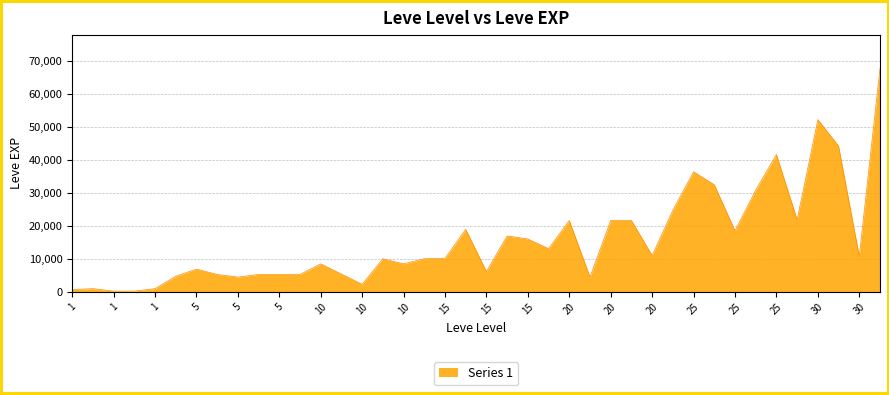

How many distinct data groups are displayed?

1